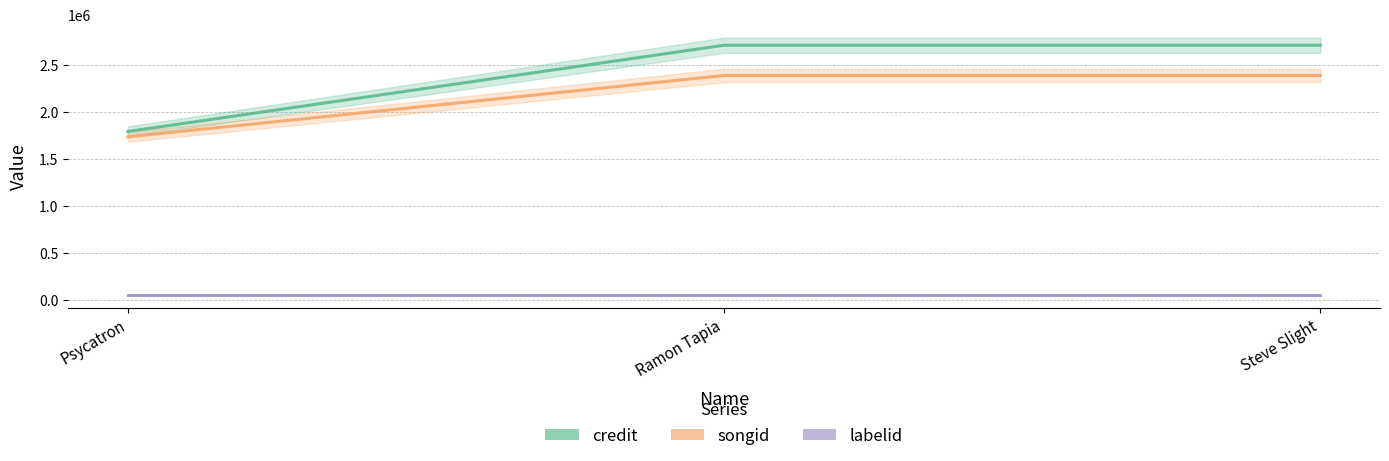

Is the value of songid at Psycatron greater than the value of labelid at Ramon Tapia?

Yes